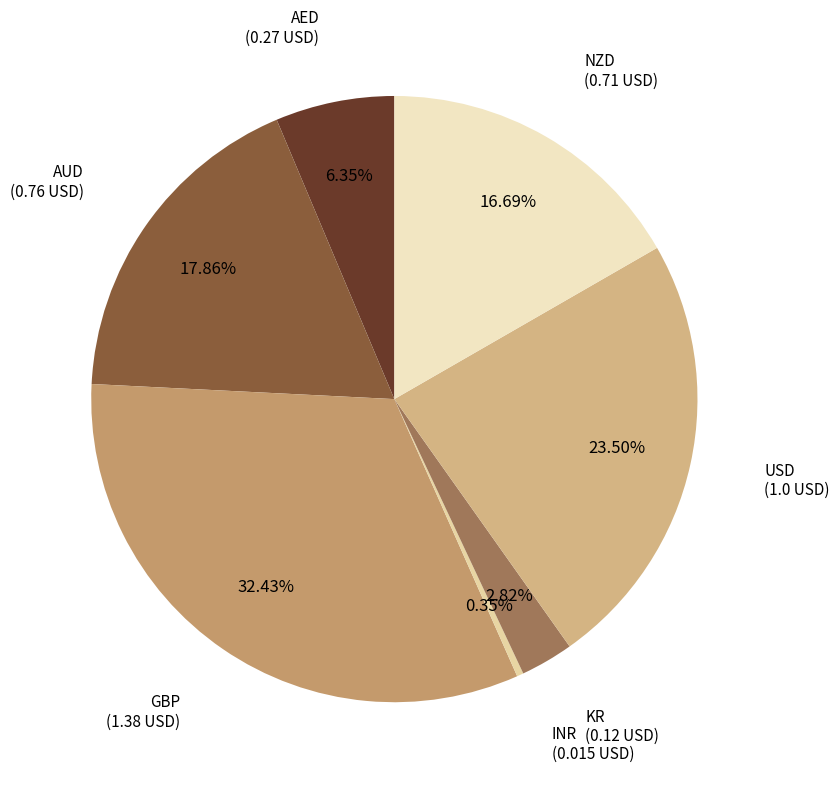

Which category has the smallest portion of the pie?

INR